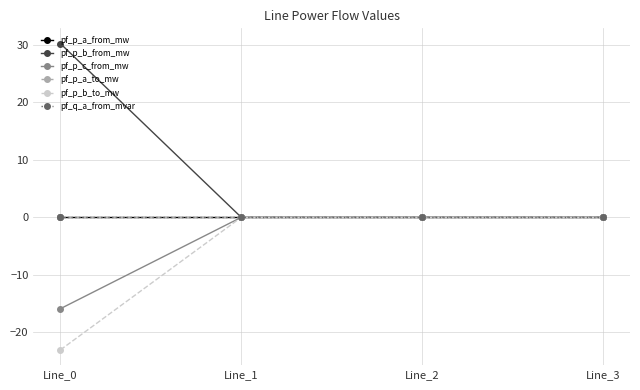

At how many categories does at least one series exceed 25?

1